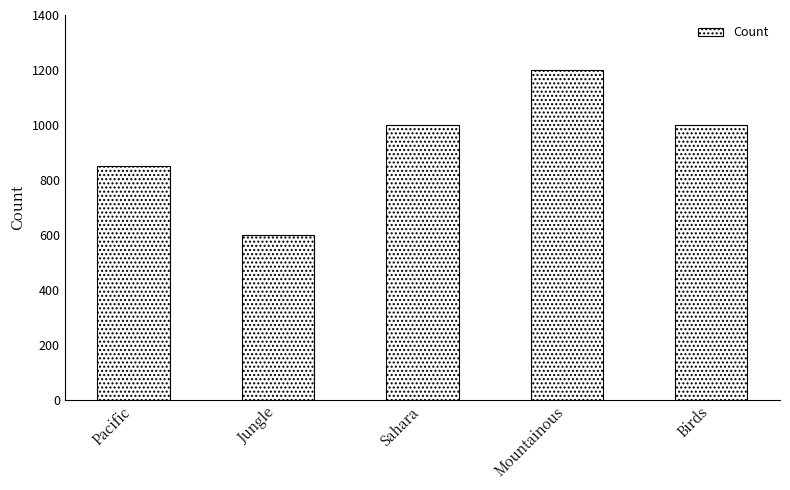

What is the change in value from Jungle to Sahara?

+400